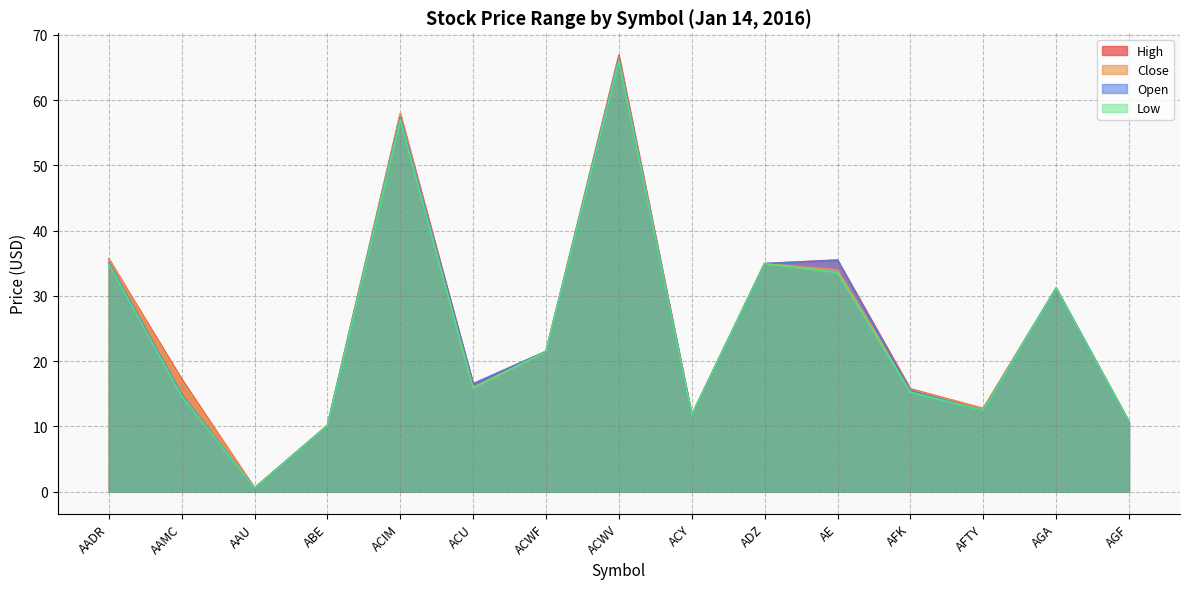

What is the total value across all series at AFTY?

50.4